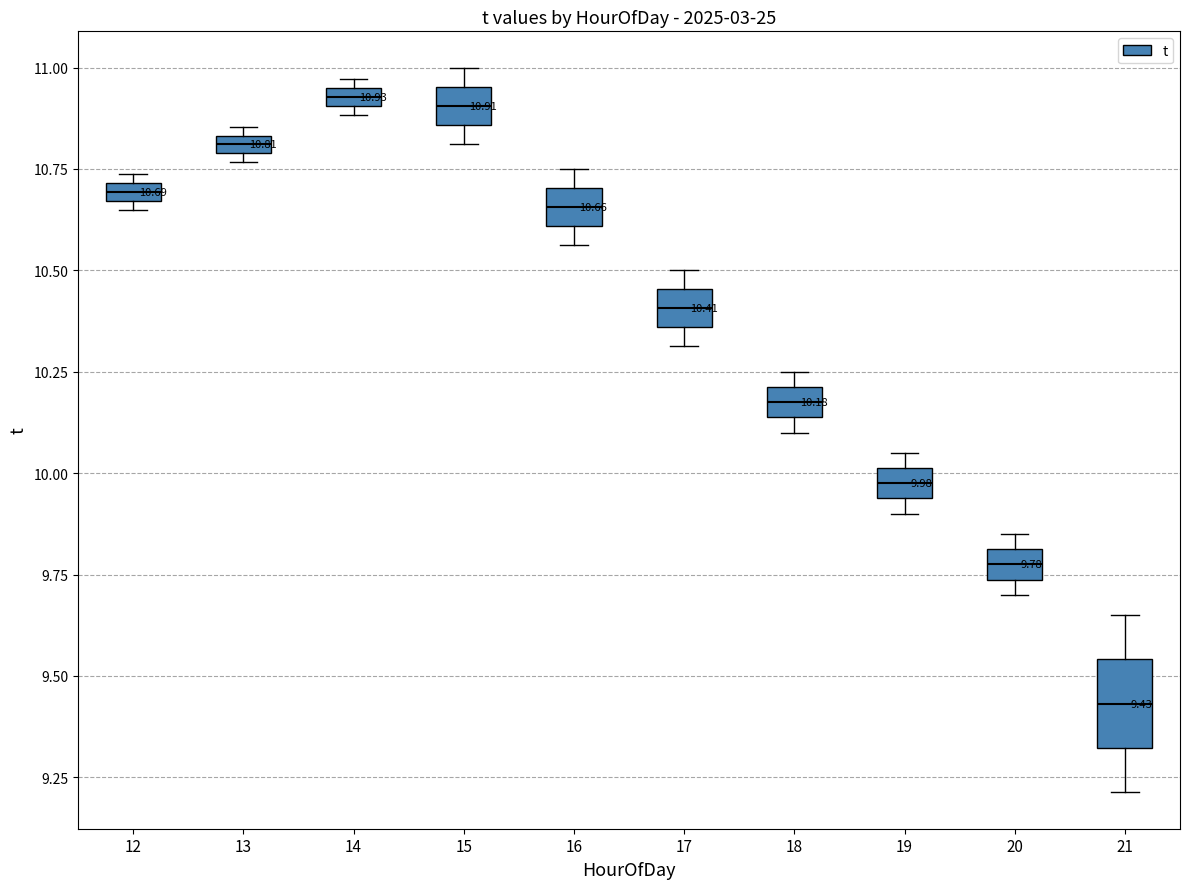

Comparing the boxes themselves (not the whiskers), which one is the tallest?

21